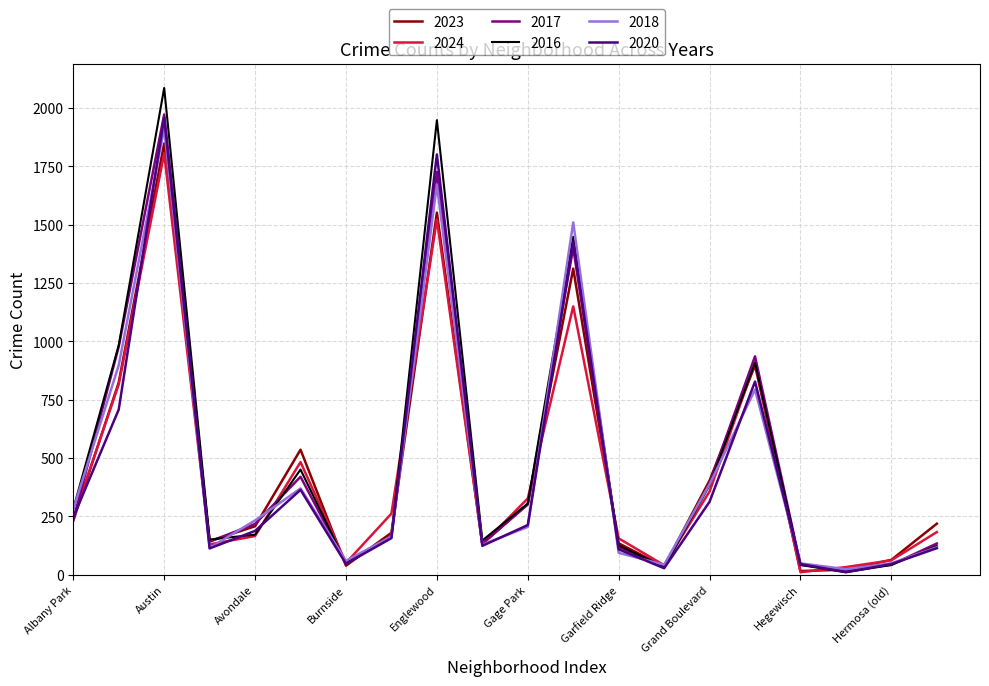

Which series has the widest spread of values?

2016